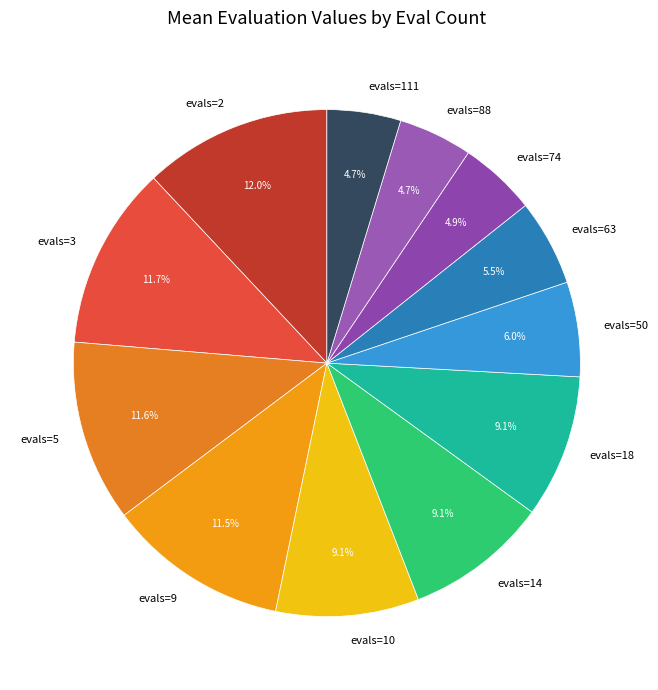

How many slices are in this pie chart?

12